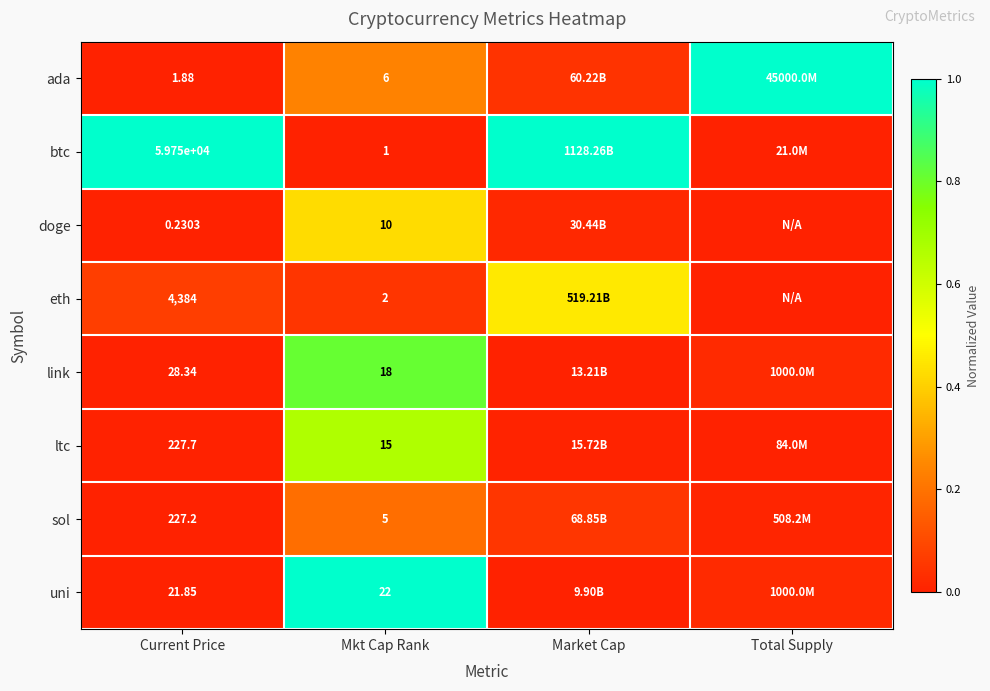

At Current Price, list the series in order from smallest to largest.

doge, ada, uni, link, sol, ltc, eth, btc